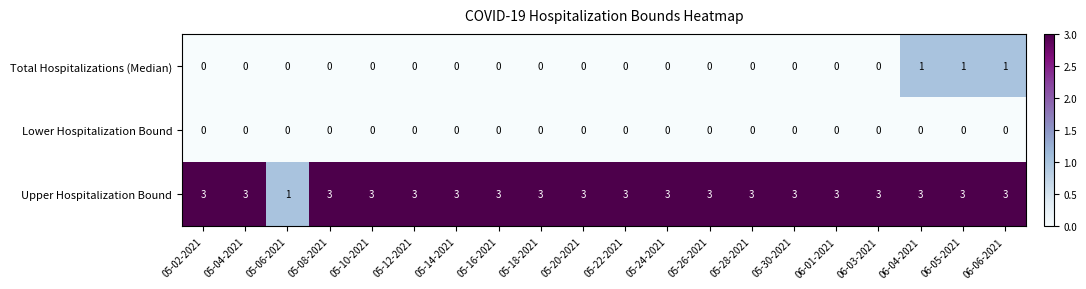

How many data points does each series have?

20